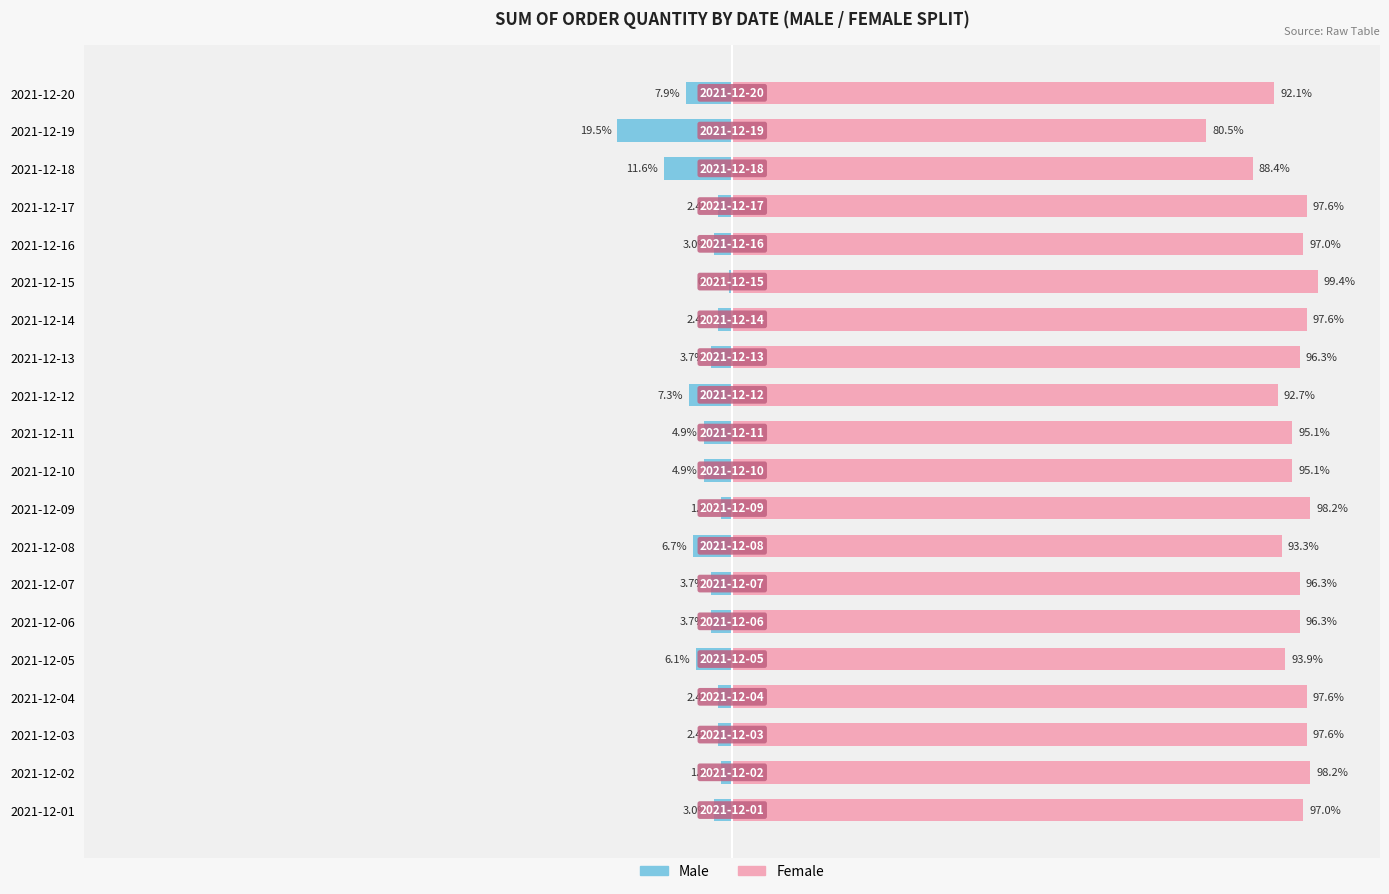

Reading right to left, what are all the values shown in this chart?

Male: -7.9	-19.5	-11.6	-2.4	-3.0	-0.6	-2.4	-3.7	-7.3	-4.9	-4.9	-1.8	-6.7	-3.7	-3.7	-6.1	-2.4	-2.4	-1.8	-3.0
Female: 92.1	80.5	88.4	97.6	97.0	99.4	97.6	96.3	92.7	95.1	95.1	98.2	93.3	96.3	96.3	93.9	97.6	97.6	98.2	97.0